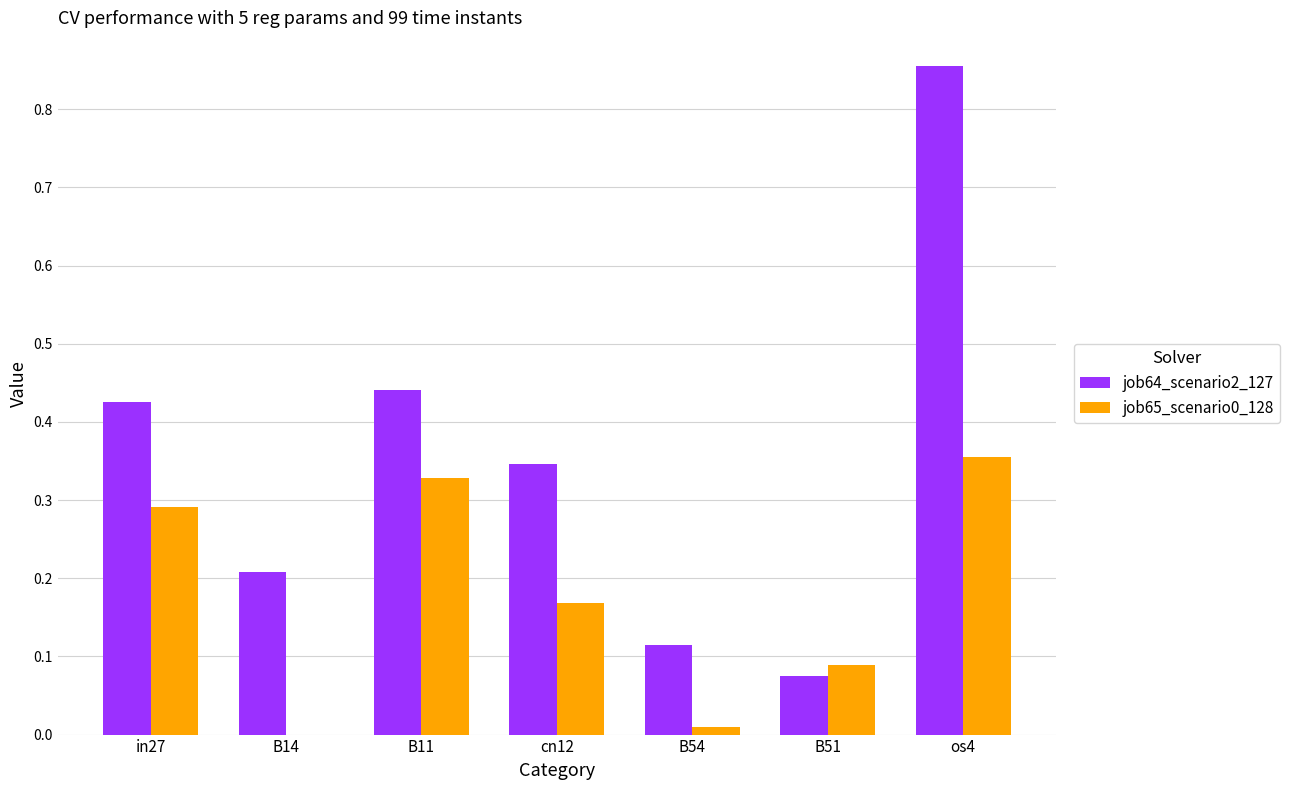

What is the sum of all job65_scenario0_128 values?

1.2